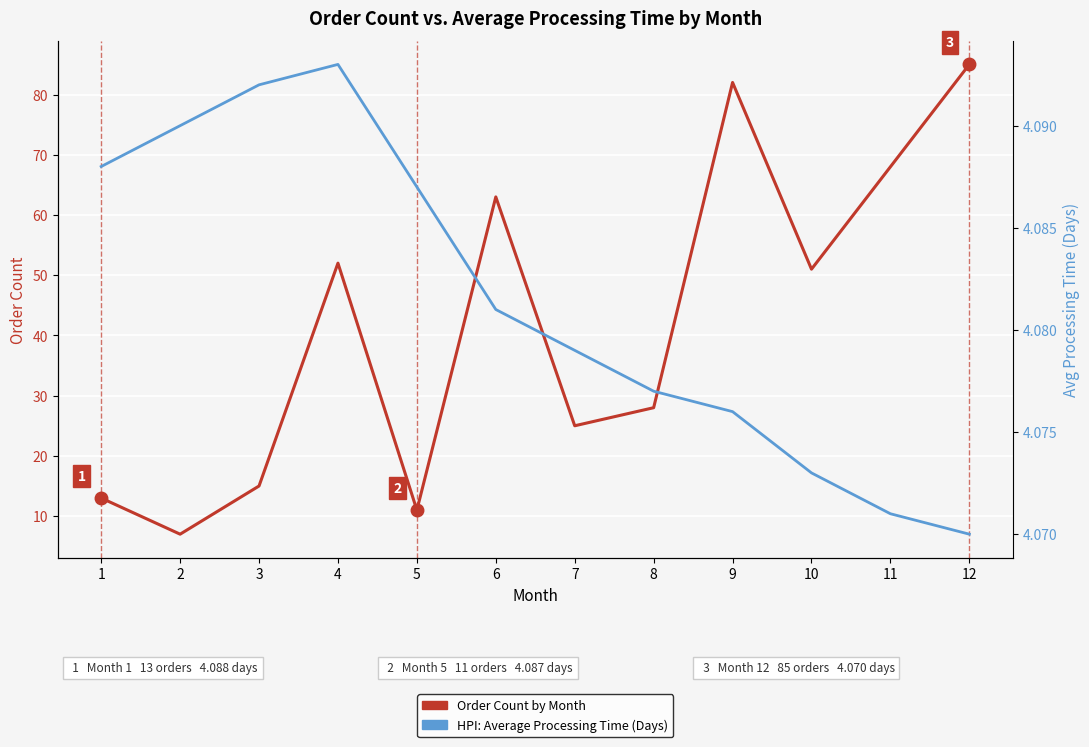

At how many categories does at least one series exceed 9?

11